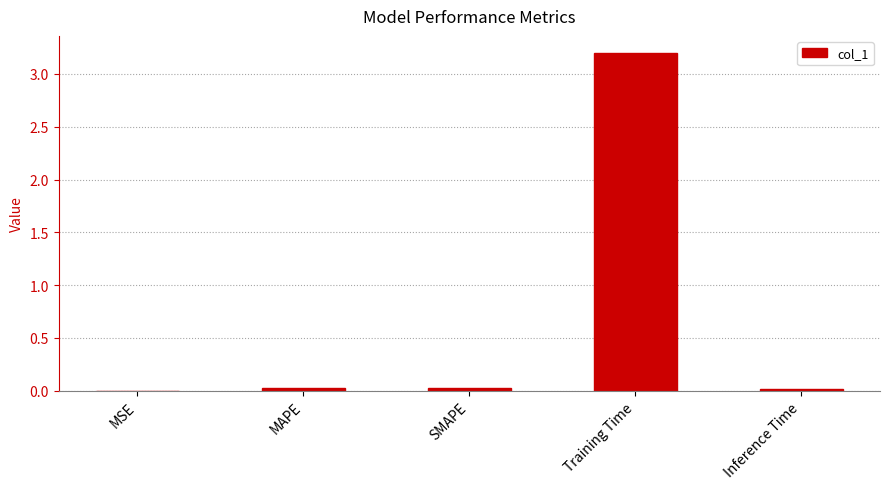

Read the value at Training Time.

3.2